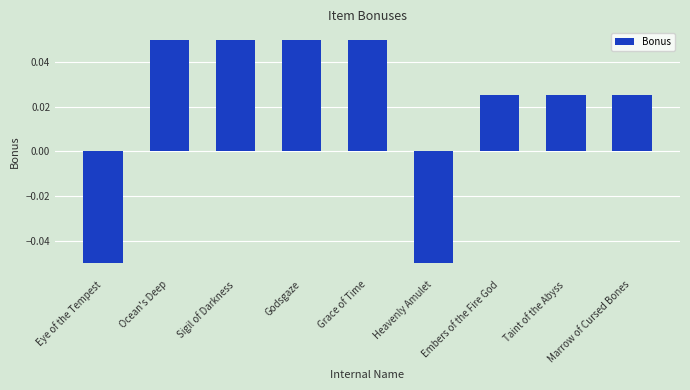

What is the label of the 6th bar from the left?

Heavenly Amulet